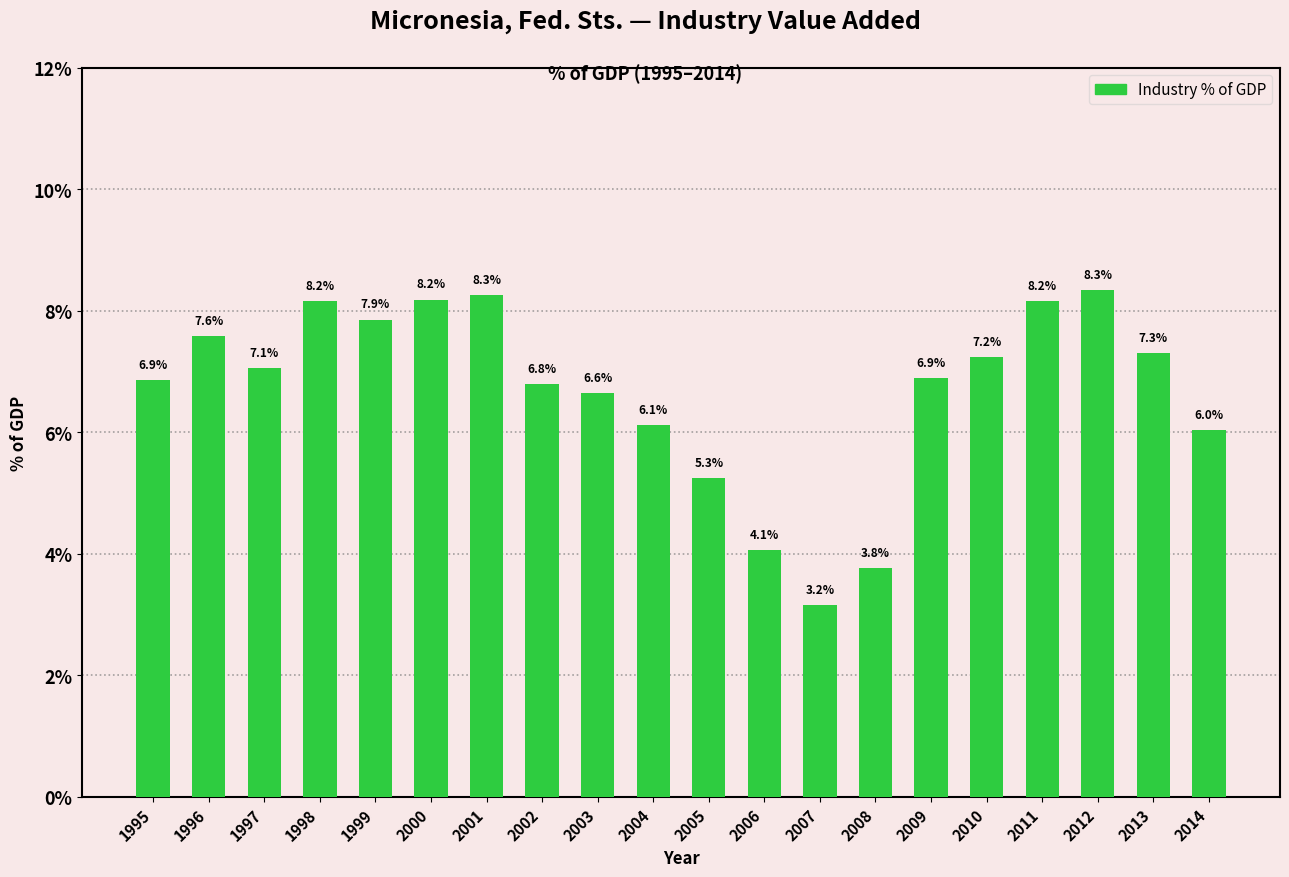

Reading left to right, extract all data points from this chart.

1995=6.9	1996=7.6	1997=7.1	1998=8.2	1999=7.9	2000=8.2	2001=8.3	2002=6.8	2003=6.6	2004=6.1	2005=5.3	2006=4.1	2007=3.2	2008=3.8	2009=6.9	2010=7.2	2011=8.2	2012=8.3	2013=7.3	2014=6.0